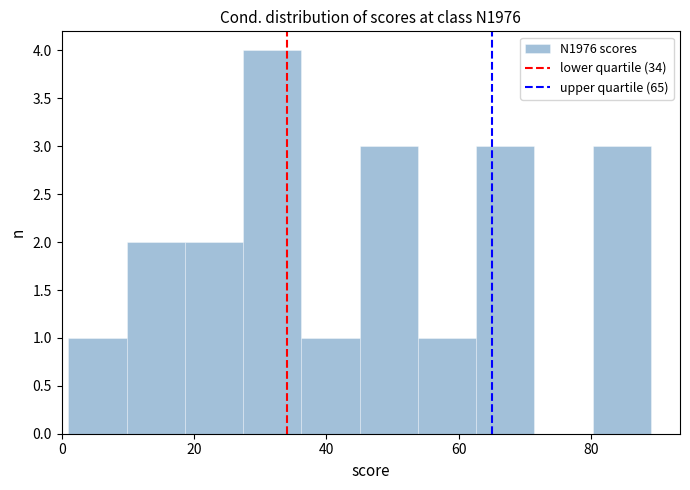

Over which range of the x-axis is the bar tallest?

27.4 to 36.2